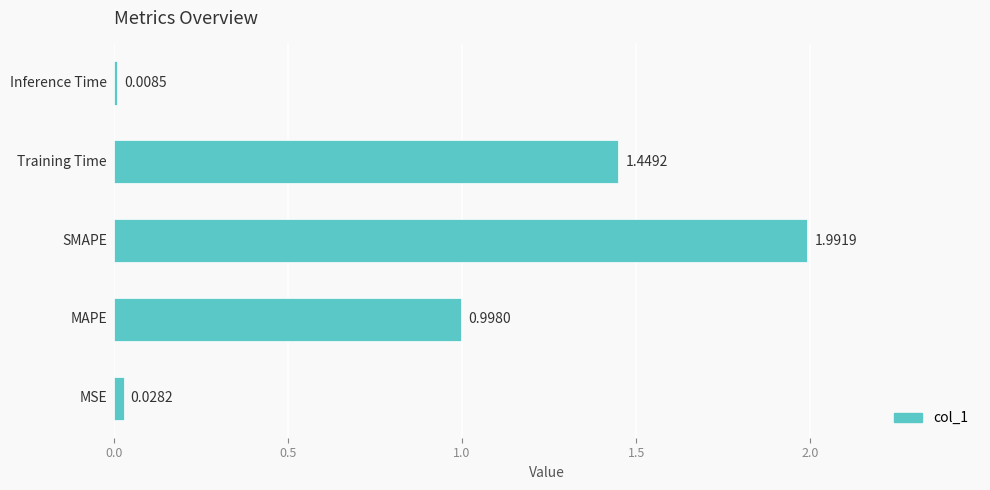

What is the difference between the maximum and minimum values?

2.0